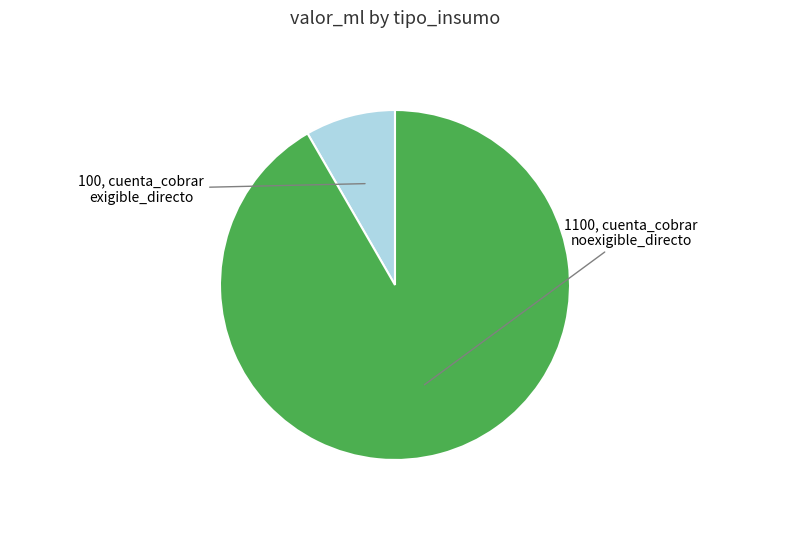

Is there a majority slice in this chart?

Yes